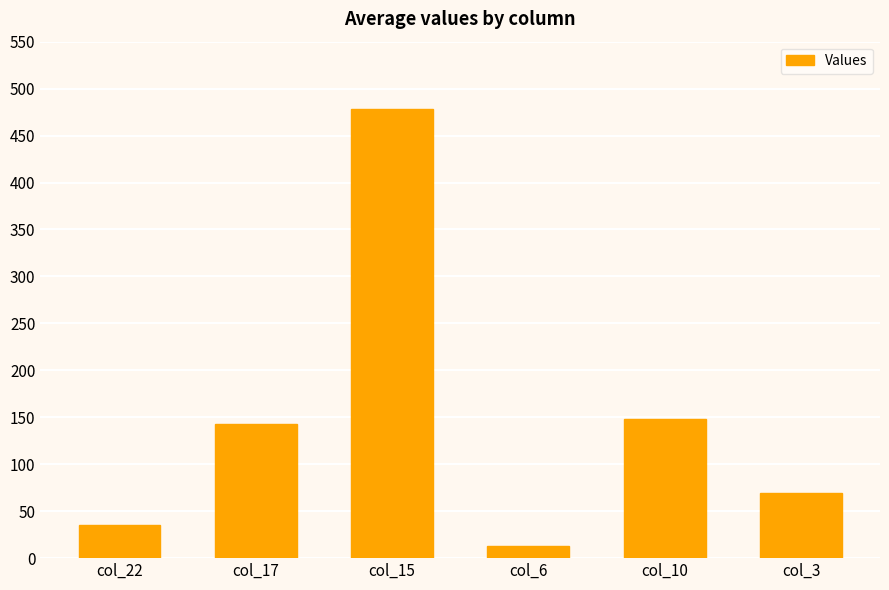

Count the number of values greater than 142.

3